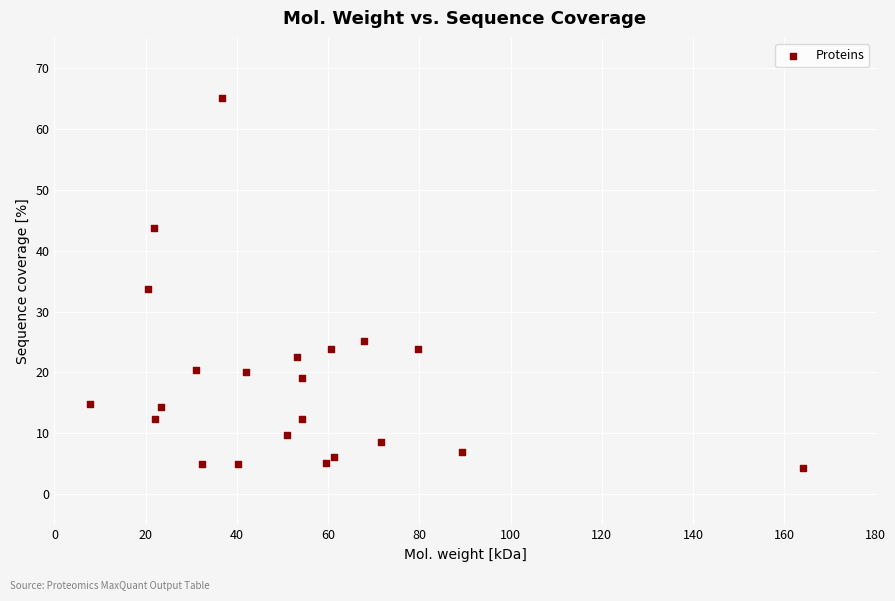

What is the range of X values (max minus min)?

156.4